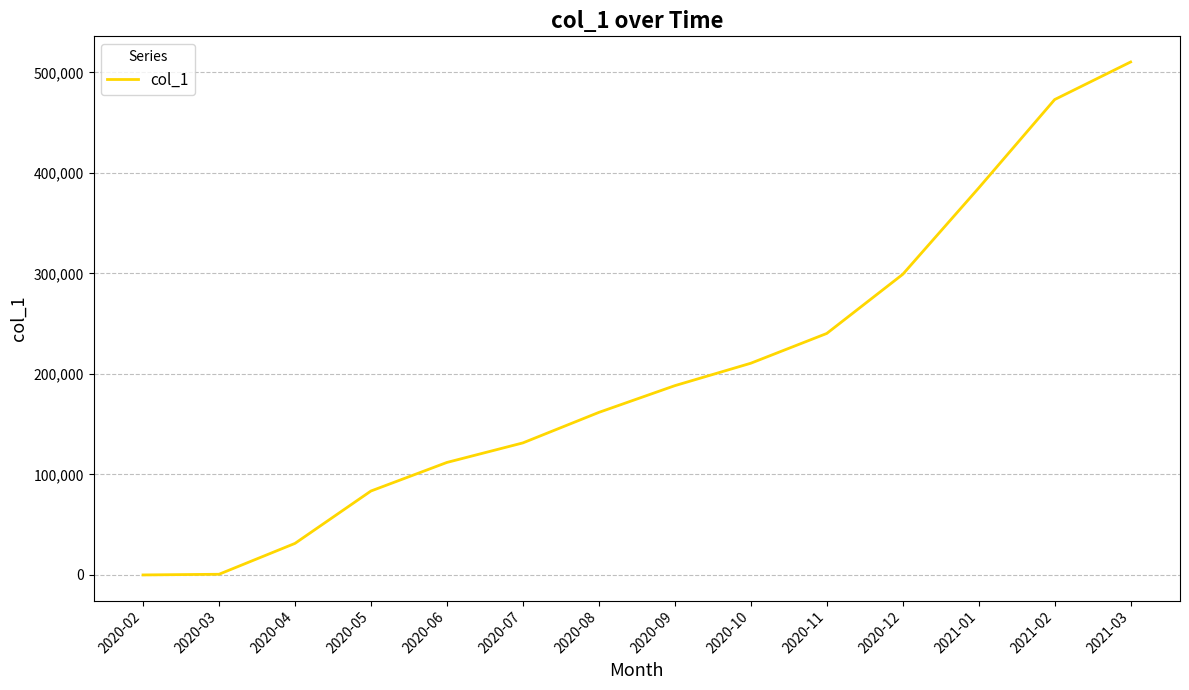

What position from the left is 2020-12?

11